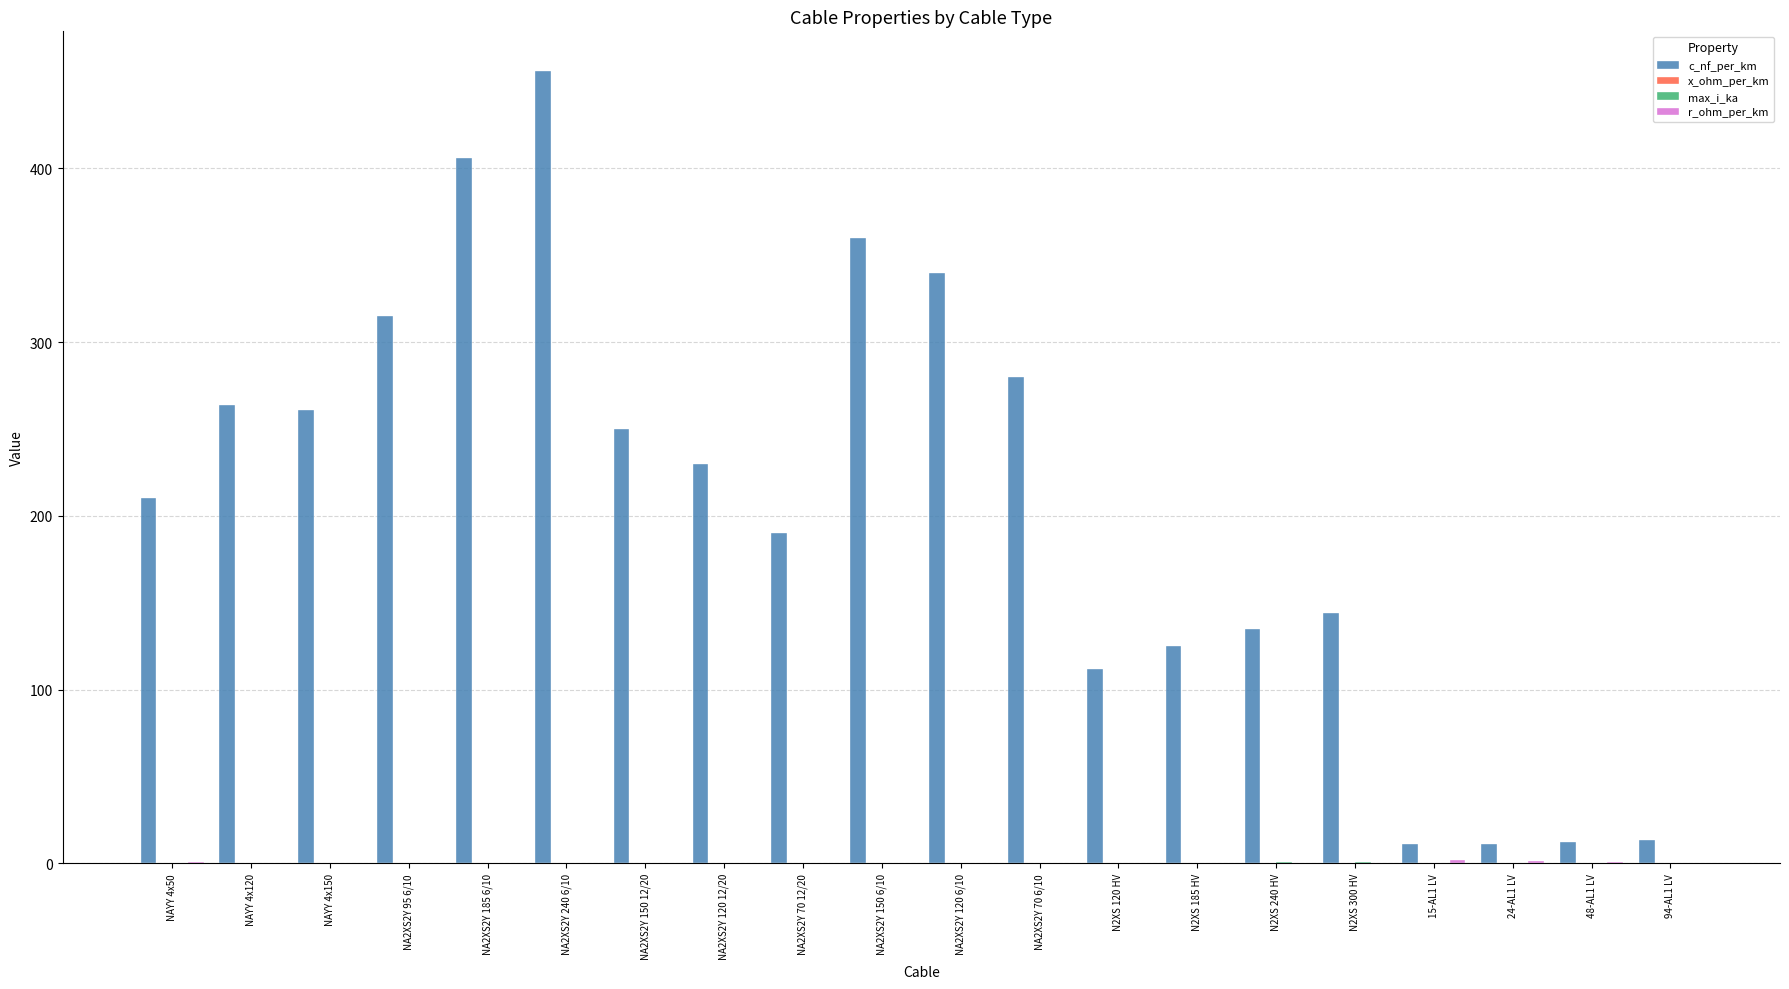

Which series has the largest range (max minus min)?

c_nf_per_km